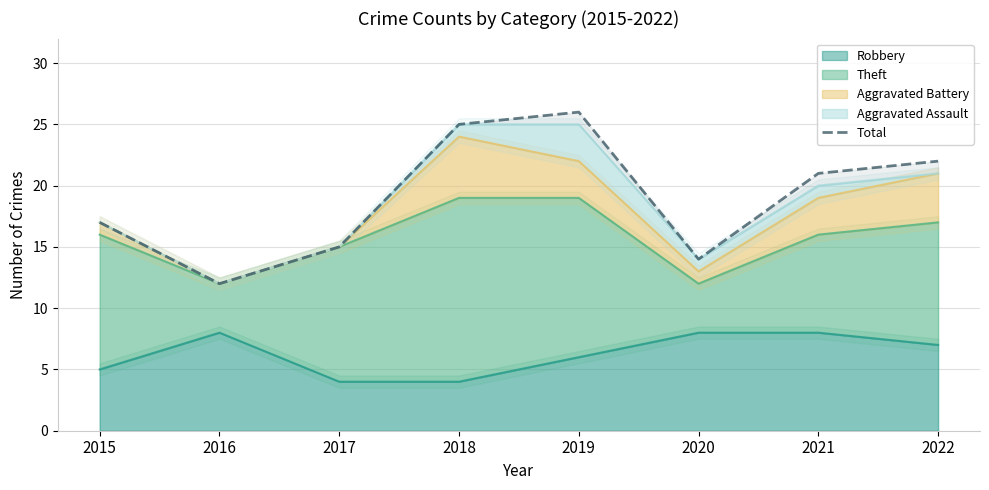

What is the approximate value at 2016, to the nearest 10?

10